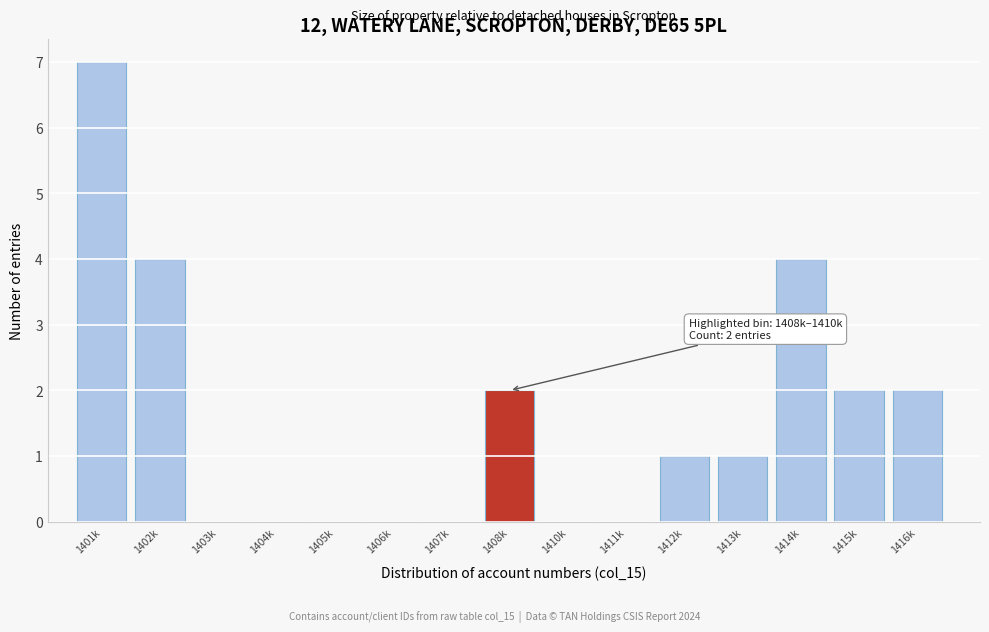

Reading right to left, transcribe all the data shown in this chart.

1416k=2	1415k=2	1414k=4	1413k=1	1412k=1	1411k=0	1410k=0	1408k=2	1407k=0	1406k=0	1405k=0	1404k=0	1403k=0	1402k=4	1401k=7